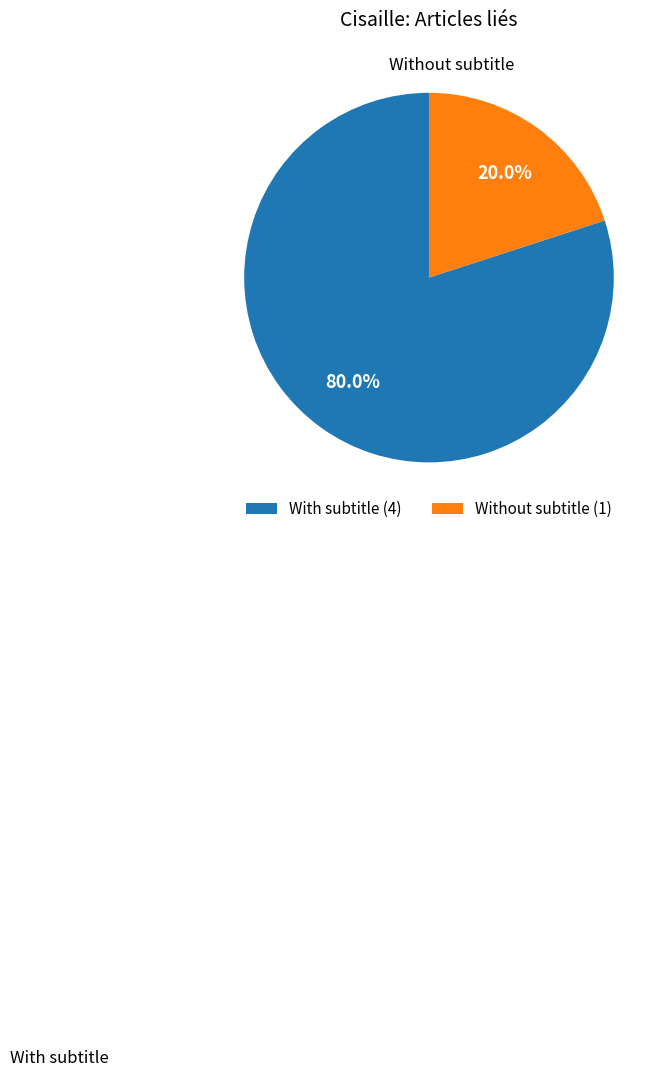

How many segments does this pie chart have?

2